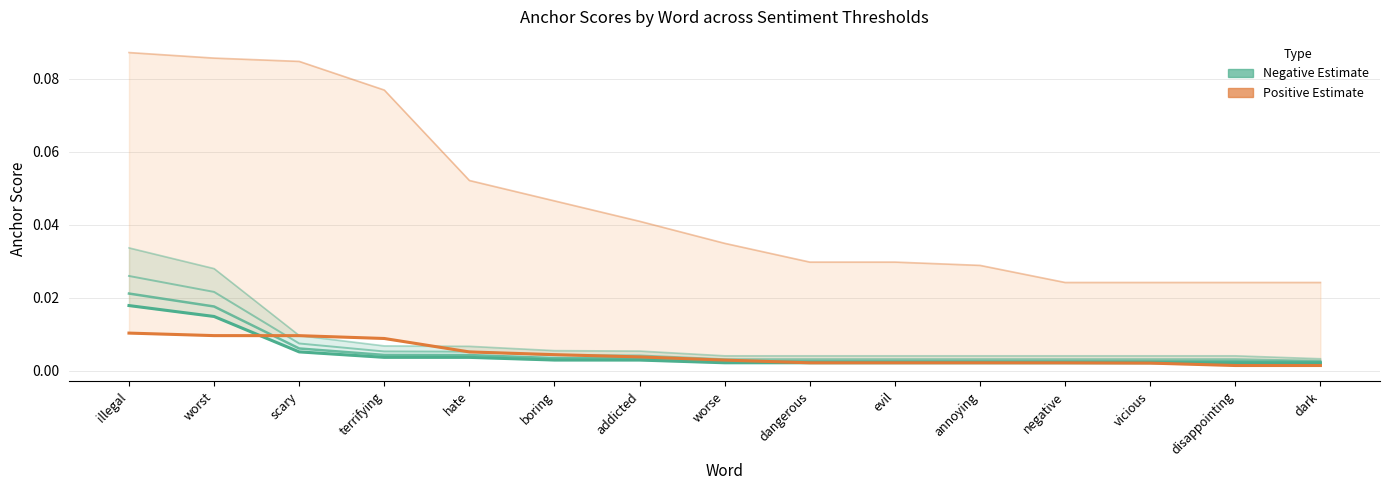

Between which two adjacent categories do 0.5-negative anchor score and 0.95-positive anchor score first intersect?

scary and terrifying